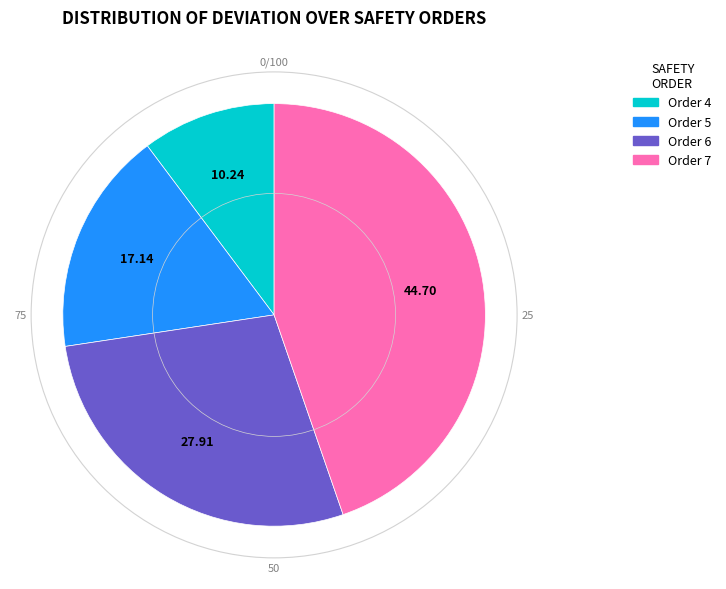

Is there any slice that represents more than half of the pie?

No